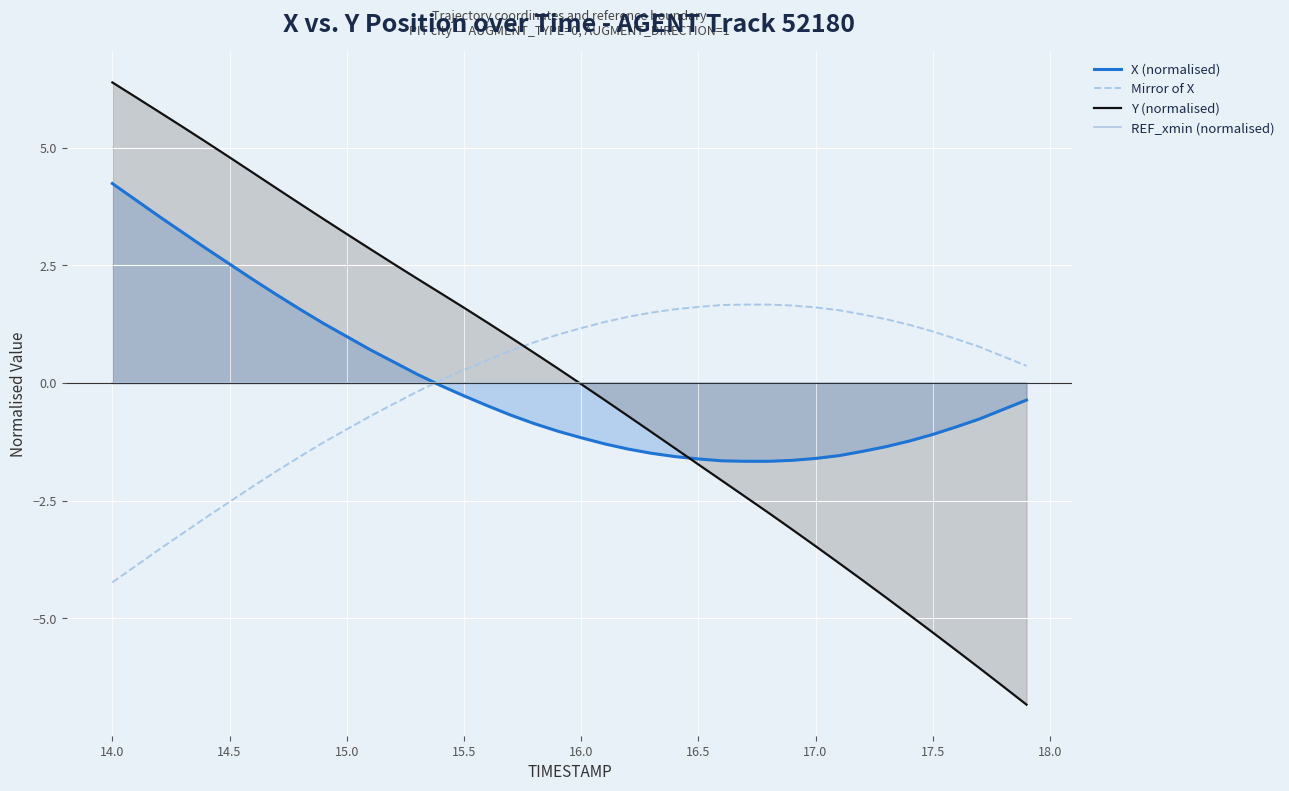

What is the value of the Mirror of X point at the 34th from the left?

1.4